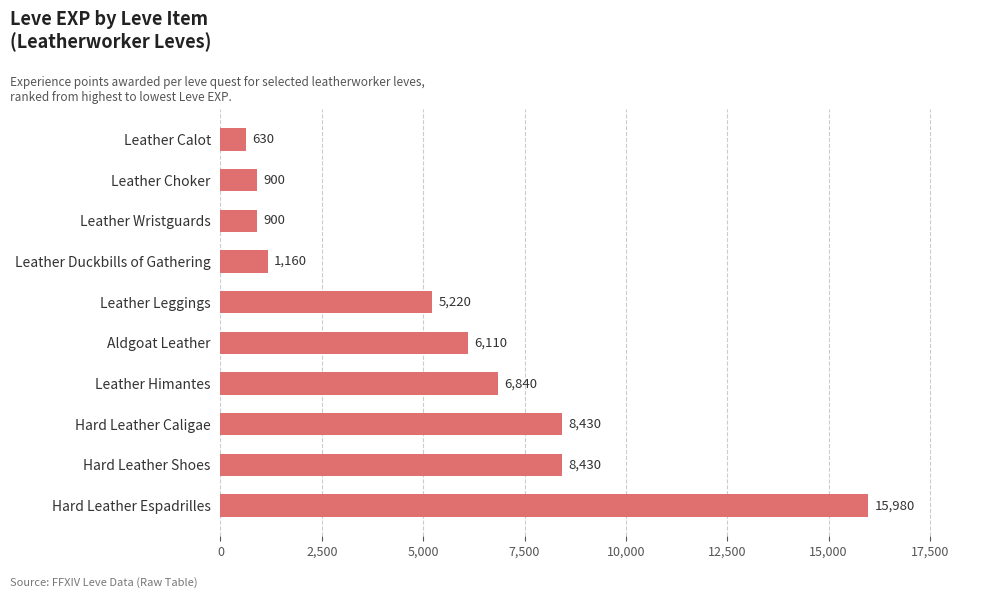

What is the average value?

5460